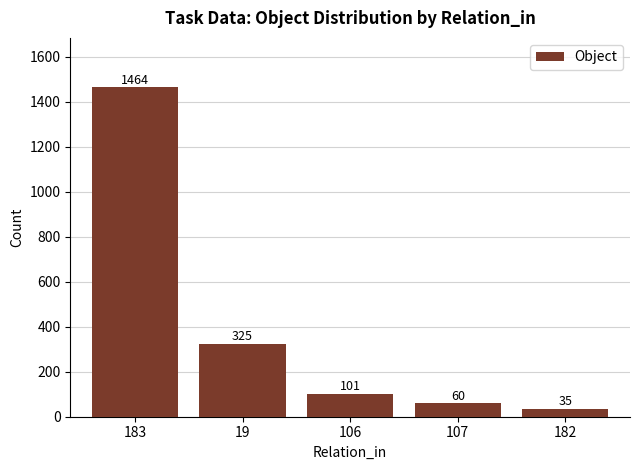

What is the difference between the second highest and minimum values?

290